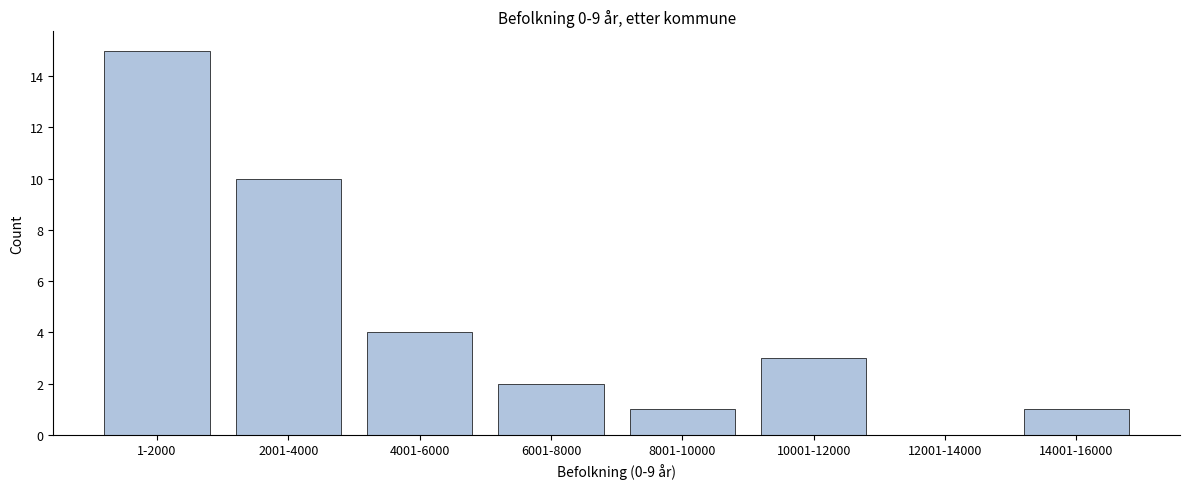

The value at 8001-10000 is 1. True or false?

True